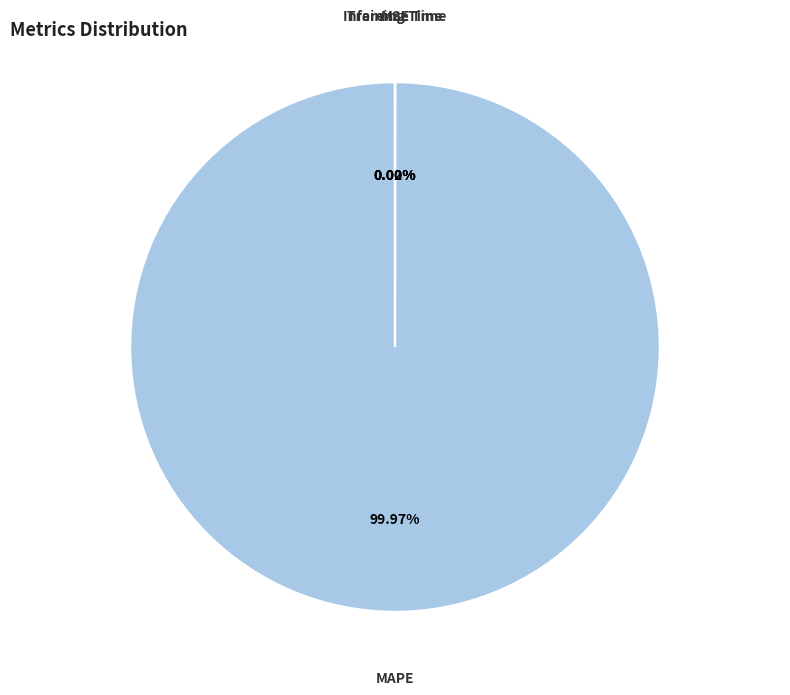

What is the majority slice?

MAPE